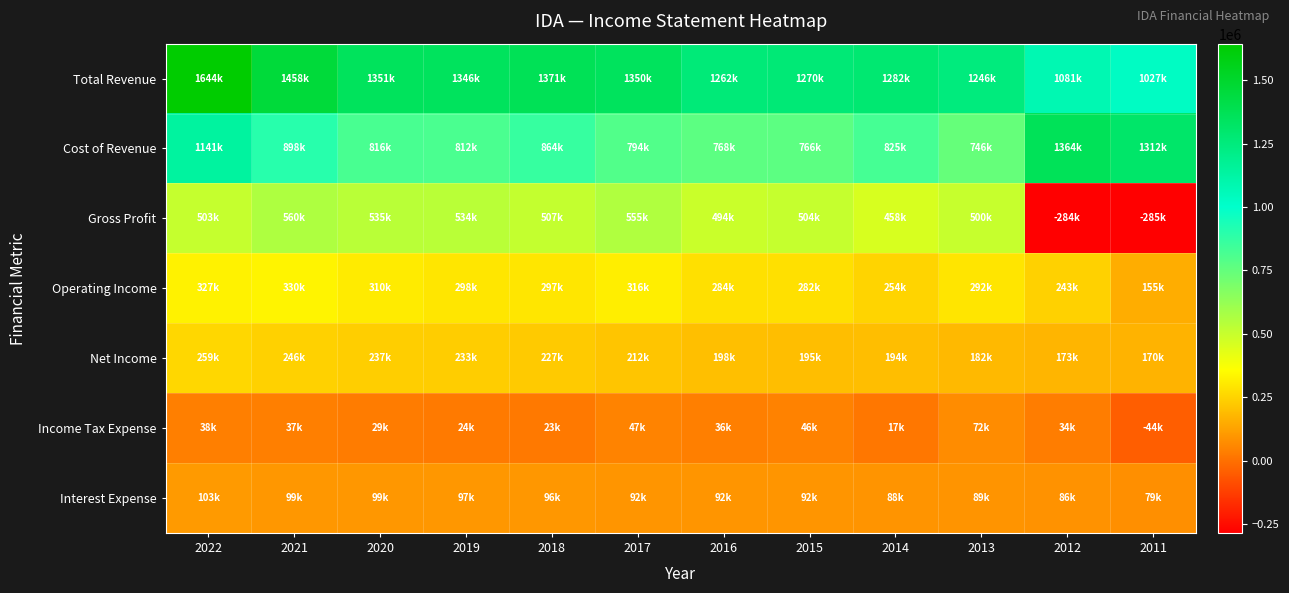

Which series has the largest total across all categories?

Total Revenue